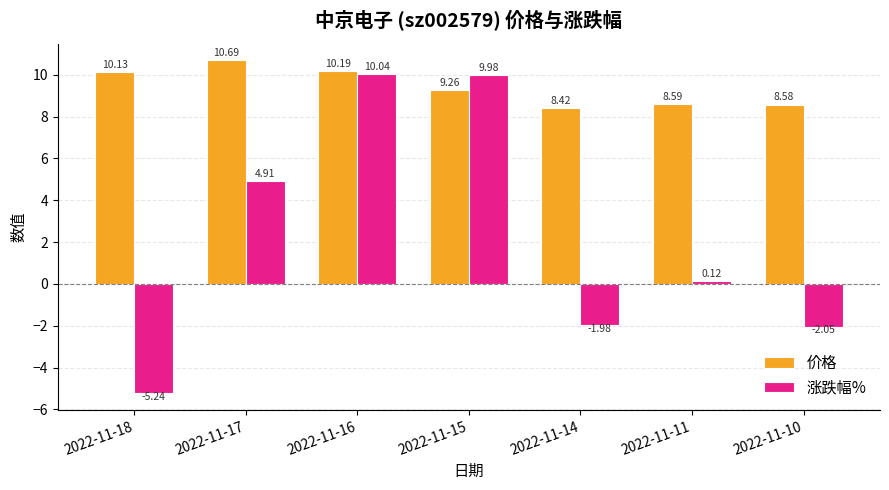

What is the difference between the maximum and second lowest values in the 价格 series?

2.1